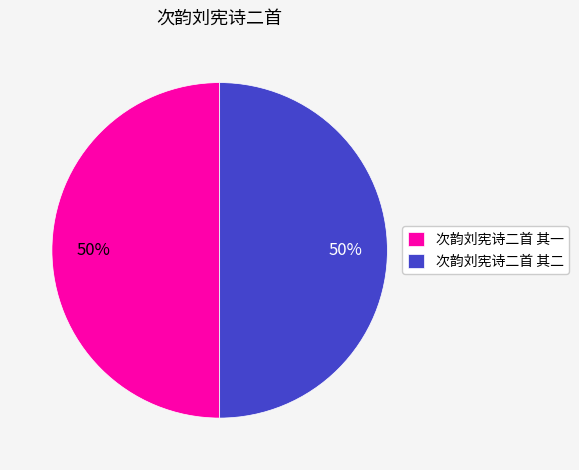

Approximately how many times larger is the value at 次韵刘宪诗二首 其二 compared to 次韵刘宪诗二首 其一?

1.0